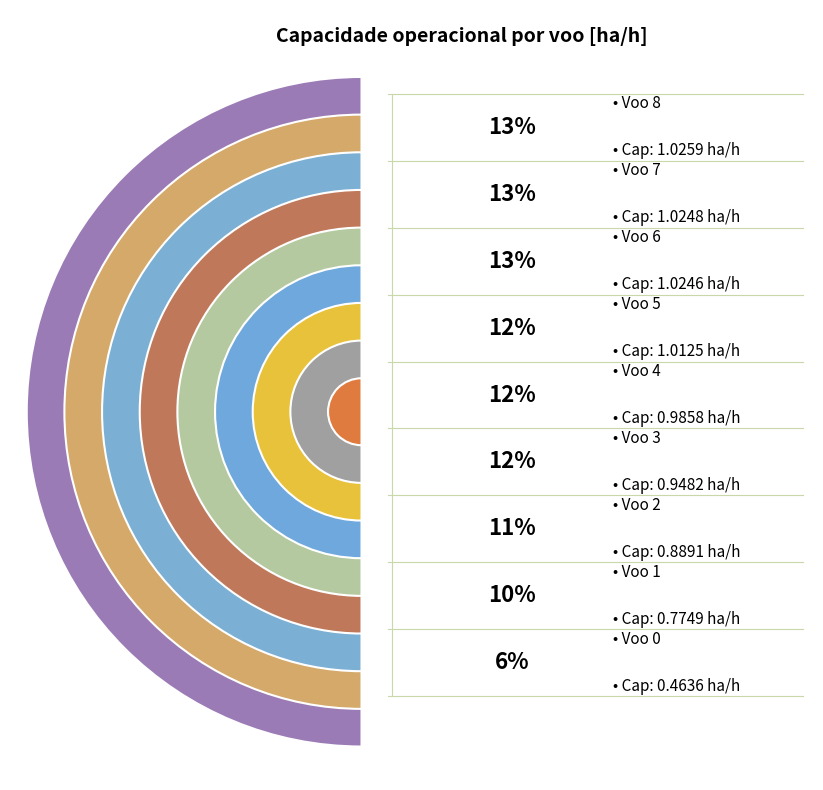

To the nearest percent, what is the combined percentage of Voo 6 and Voo 7?

25%